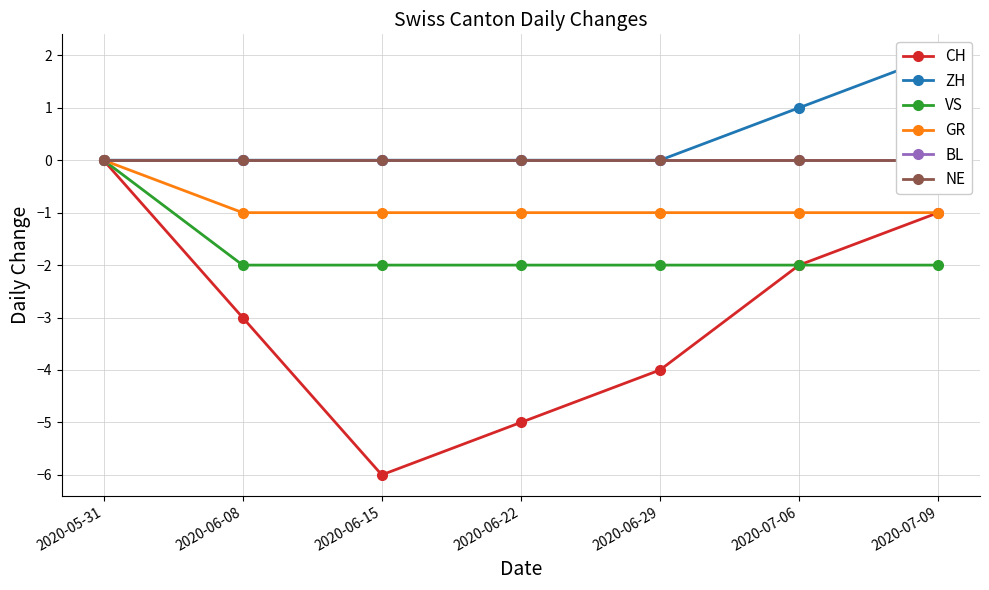

What is the difference between the maximum and minimum values in the GR series?

1